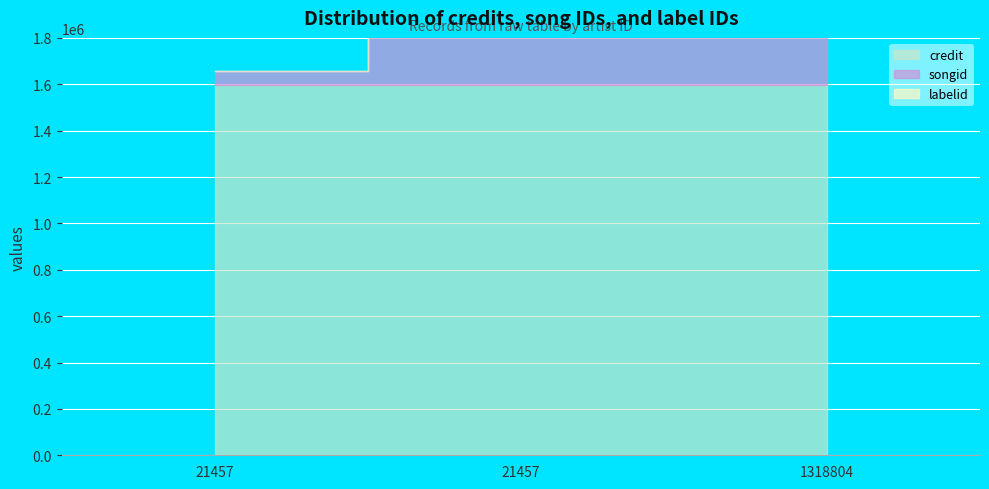

Count the number of data series in this chart.

3